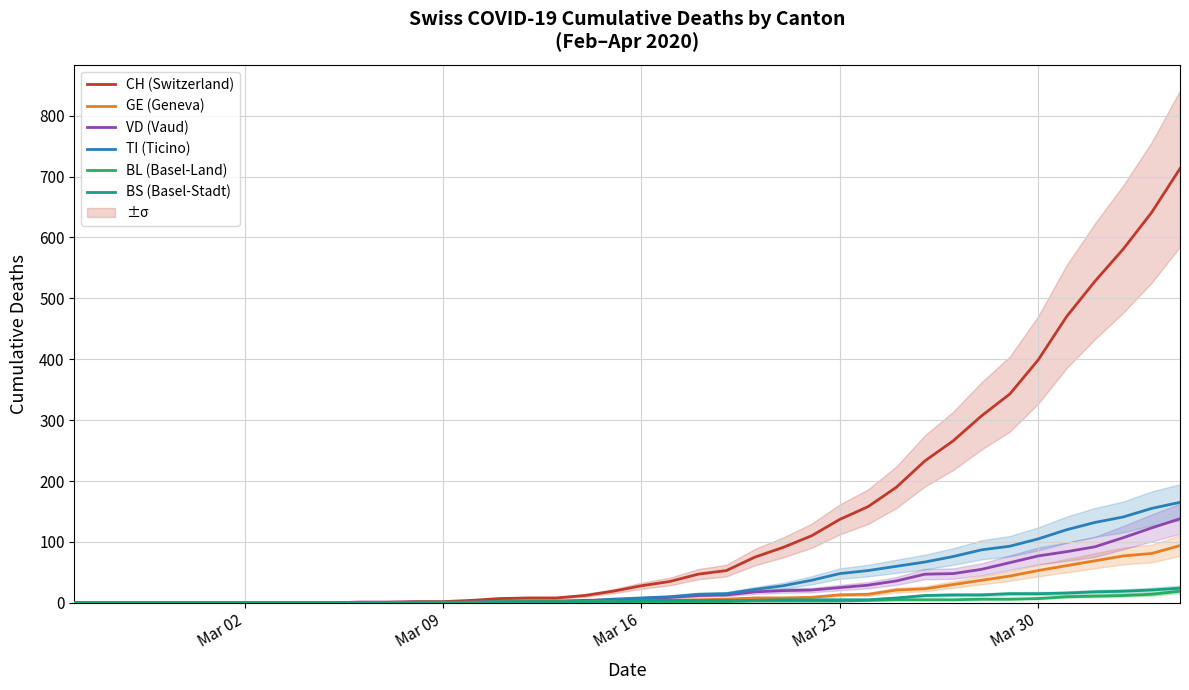

Reading right to left, extract all data points from this chart.

CH (Switzerland): 713	641	581	528	470	399	343	307	266	233	190	158	137	110	91	75	53	47	35	28	19	12	8	8	7	4	2	2	1	1	0	0	0	0	0	0	0	0	0	0
GE (Geneva): 94	81	77	69	61	53	44	37	30	23	21	14	13	9	8	8	6	5	4	3	3	1	1	1	1	1	0	0	0	0	0	0	0	0	0	0	0	0	0	0
VD (Vaud): 138	123	107	92	84	77	66	55	48	47	36	29	25	21	20	18	13	12	9	7	5	4	3	3	3	1	1	1	1	1	0	0	0	0	0	0	0	0	0	0
TI (Ticino): 165	155	141	132	120	105	93	87	76	67	60	53	48	37	28	22	15	14	10	8	6	3	0	0	0	0	0	0	0	0	0	0	0	0	0	0	0	0	0	0
BL (Basel-Land): 19	14	12	11	10	7	6	6	5	5	5	4	3	3	3	3	2	2	2	2	2	2	2	2	2	1	1	1	0	0	0	0	0	0	0	0	0	0	0	0
BS (Basel-Stadt): 24	21	19	18	16	15	15	13	13	12	8	5	5	5	5	4	4	4	4	4	0	1	1	1	0	0	0	0	0	0	0	0	0	0	0	0	0	0	0	0